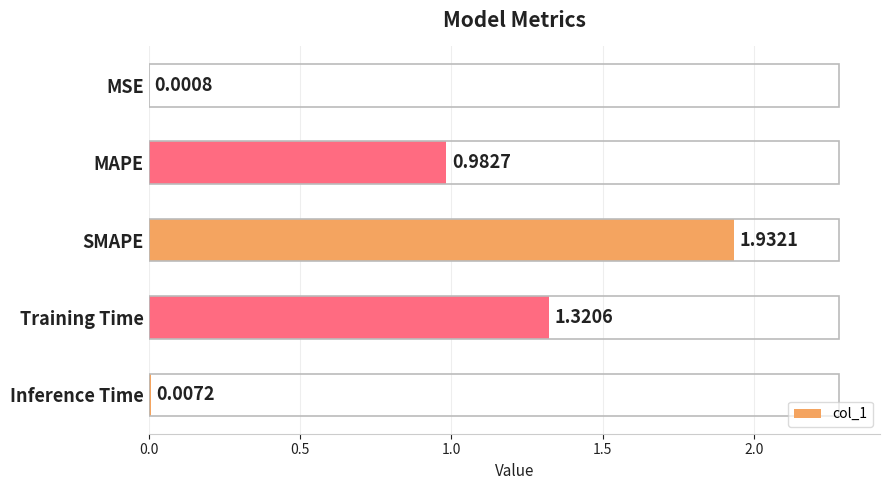

What is the sum of all values?

4.2